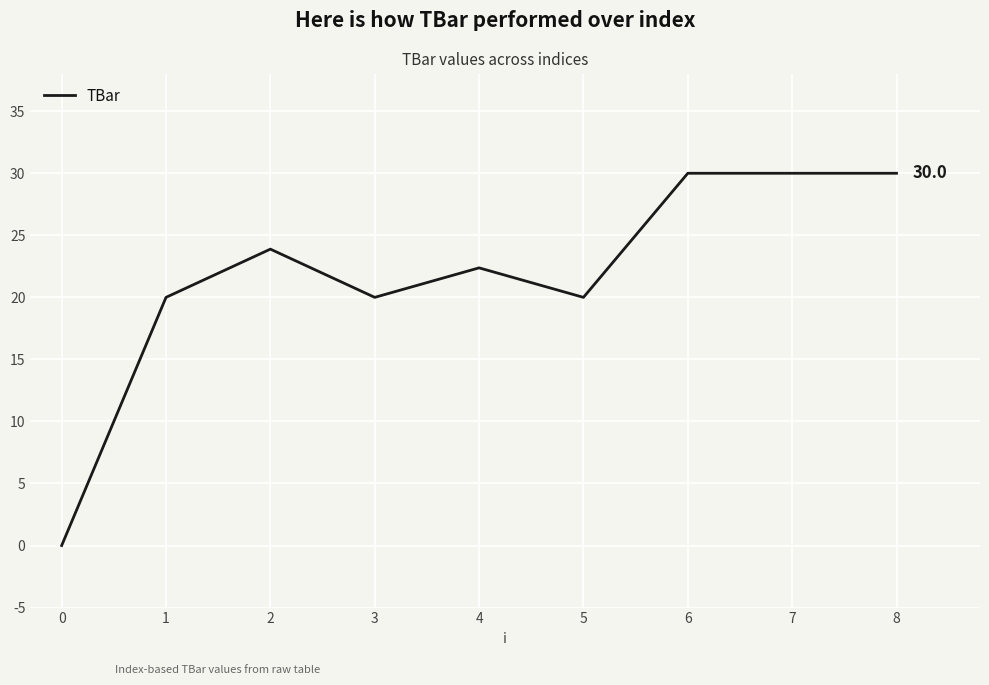

Where is the first local minimum?

3